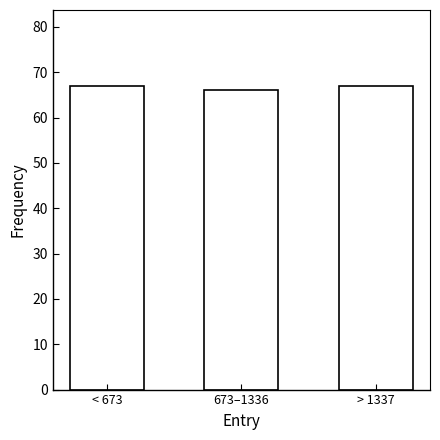

Reading right to left, what are all the values shown in this chart?

> 1337=67	673–1336=66	< 673=67